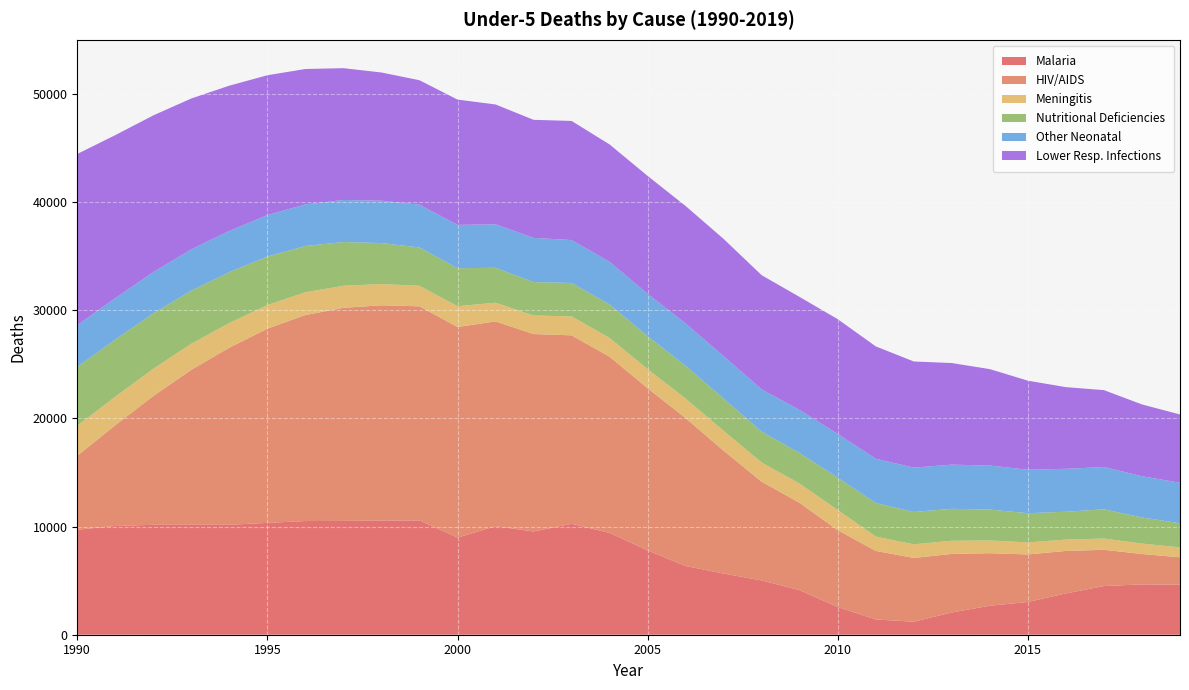

Reading left to right, transcribe all the data shown in this chart.

deaths_malaria_under_5_: 9707	10052	10161	10164	10163	10338	10507	10521	10543	10566	8978	10030	9545	10252	9410	7796	6349	5655	5017	4114	2557	1411	1203	2060	2680	3031	3818	4498	4653	4618
deaths_hivaids_under_5_: 6836	9309	11904	14327	16369	17949	19041	19693	19907	19786	19465	18926	18245	17418	16282	14982	13669	11345	9123	8065	7105	6336	5895	5409	4856	4390	3924	3353	2806	2540
deaths_meningitis_under_5_: 2772	2639	2519	2399	2284	2184	2106	2037	1963	1902	1919	1729	1718	1750	1734	1770	1802	1833	1772	1781	1863	1323	1256	1217	1175	1112	1047	1041	966	916
deaths_nutritional_deficiencies_under_5_: 5444	5286	5119	4918	4697	4485	4275	4046	3786	3540	3513	3229	3084	3092	3100	3043	3031	2987	2852	2829	2986	3101	2991	2952	2857	2699	2579	2698	2415	2229
deaths_other_neonatal_disorders_under_5_: 3855	3824	3814	3808	3809	3828	3847	3883	3917	3953	4006	4020	4085	3965	3936	3916	3911	3920	3910	3972	4041	4093	4098	4083	4070	4015	3967	3909	3807	3746
deaths_lower_respiratory_infections_under_5_: 15821	15066	14483	13949	13427	12927	12511	12184	11848	11501	11579	11075	10913	11009	10850	10895	10858	10835	10551	10450	10611	10384	9811	9389	8910	8232	7548	7107	6638	6307